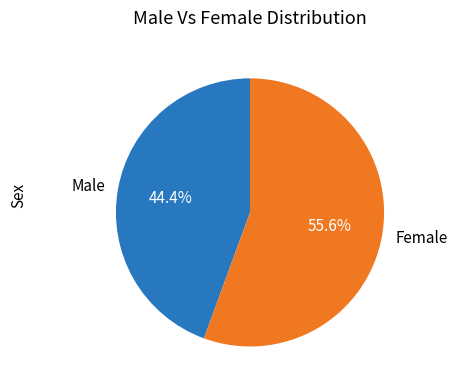

Combined, do Female and Male account for over 50%?

Yes